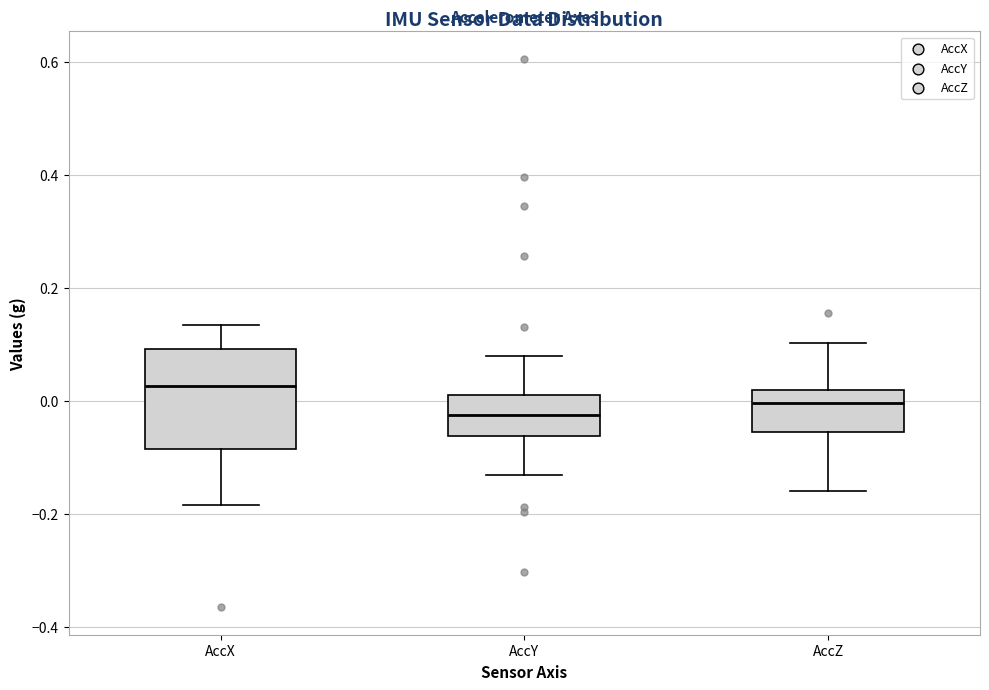

Reading left to right, read every box against the y-axis: the position of its median line, the range the box covers, and the ends of its whiskers. The values are not printed on the chart, so give them approximately, as read against the axis.

AccX: median 0.02, box -0.08 to 0.10, whiskers -0.18 to 0.14
AccY: median -0.02, box -0.06 to 0.02, whiskers -0.14 to 0.08
AccZ: median 0.00, box -0.06 to 0.02, whiskers -0.16 to 0.10